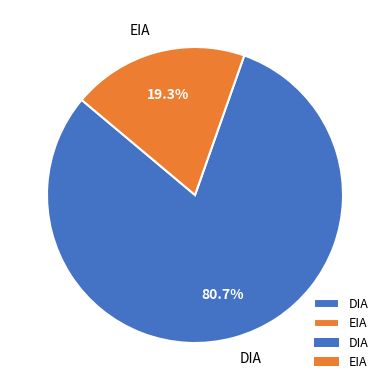

Count the number of slices in the pie.

2